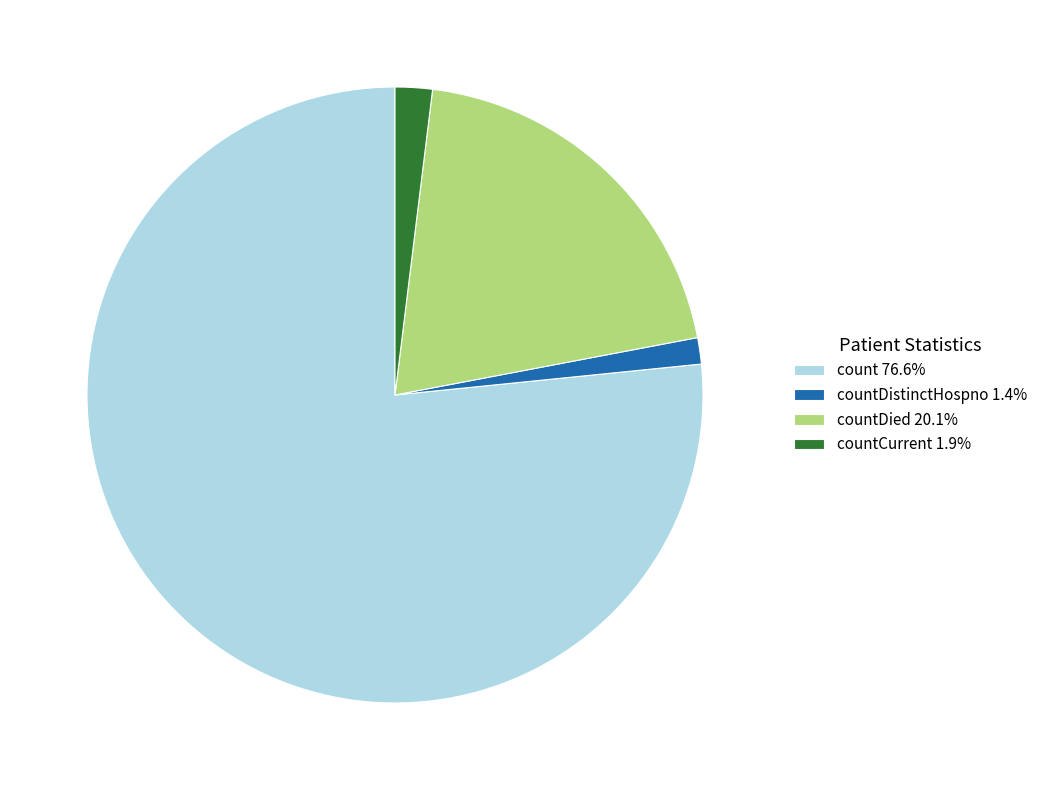

Do count 76.6% and countDistinctHospno 1.4% together represent more than half of the pie?

Yes